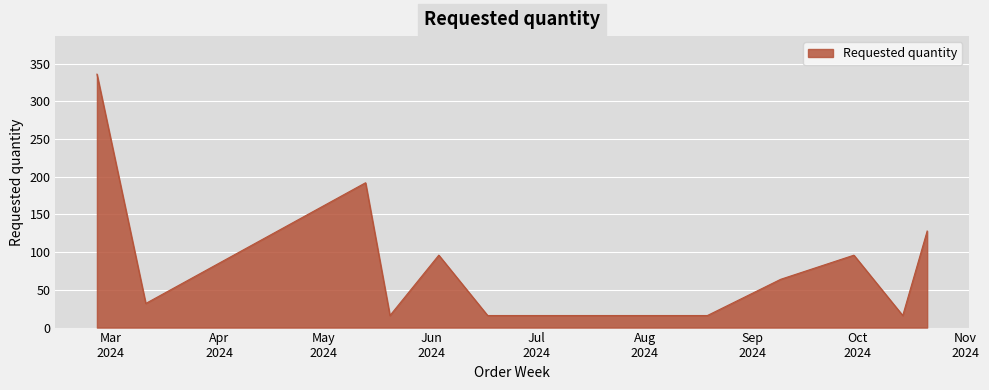

What is the difference between the maximum and minimum values?

320